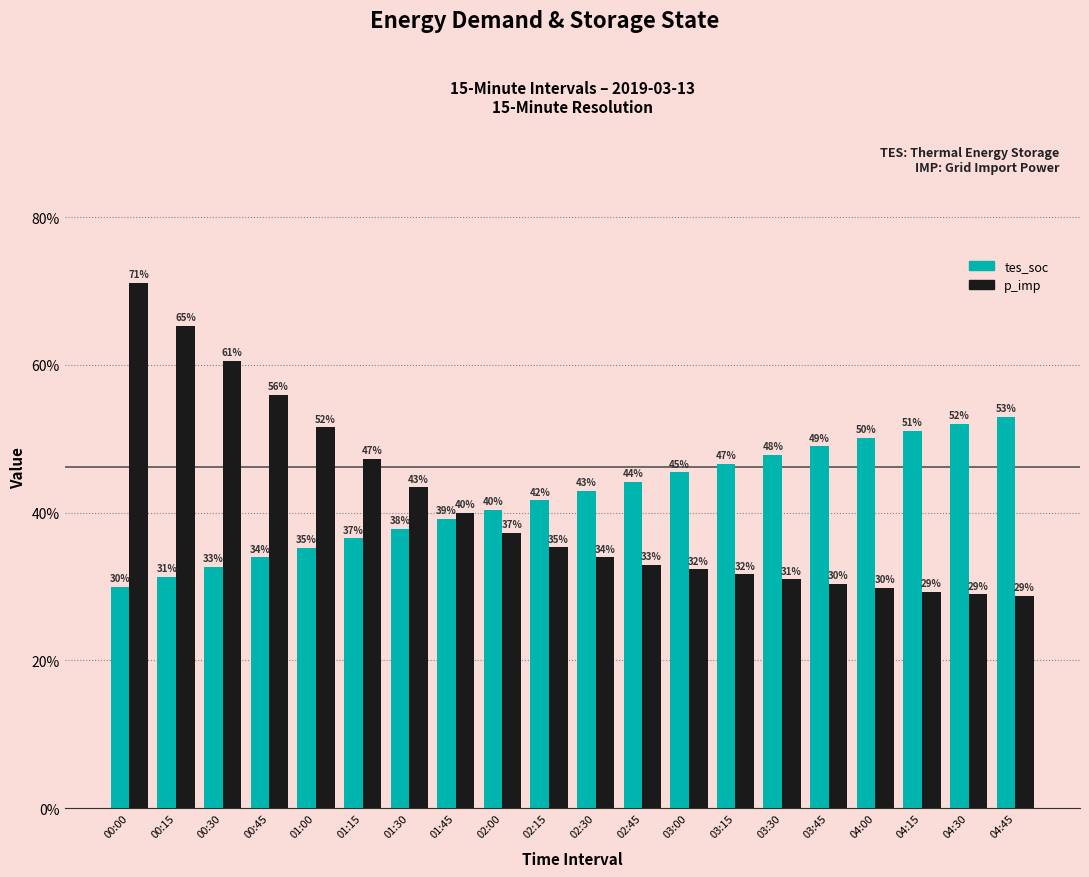

Rank the categories by p_imp value from lowest to highest.

04:45, 04:30, 04:15, 04:00, 03:45, 03:30, 03:15, 03:00, 02:45, 02:30, 02:15, 02:00, 01:45, 01:30, 01:15, 01:00, 00:45, 00:30, 00:15, 00:00